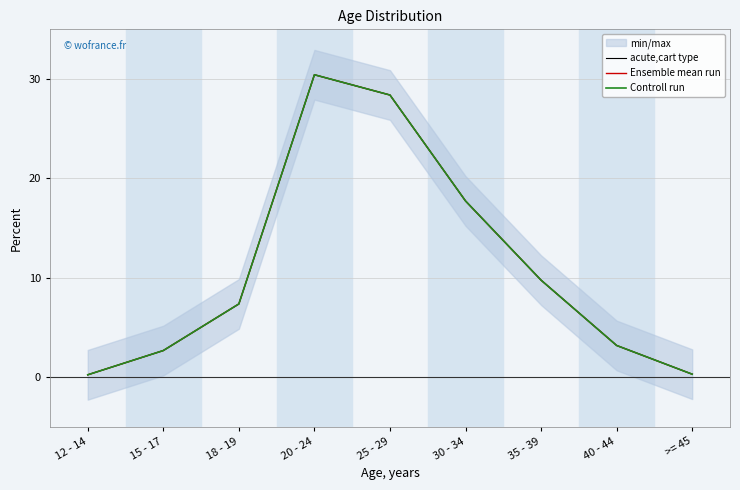

In Controll run, how many points are higher than both neighbors (excluding endpoints)?

1